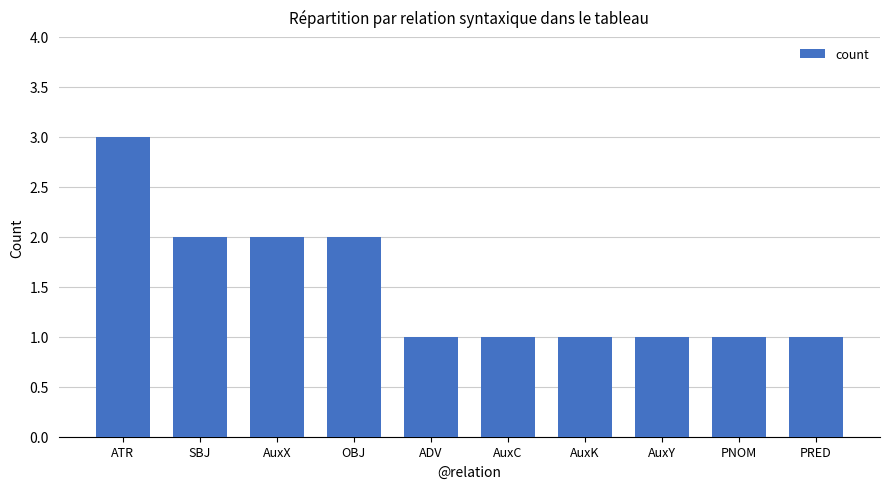

What is the smallest value displayed?

1